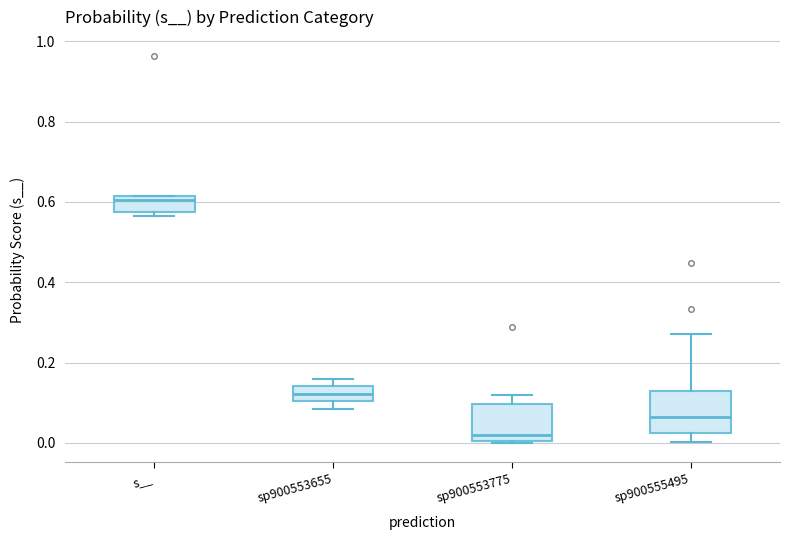

Where does the median line of the box for s__ sit on the y-axis? The values are not printed on the chart, so give them approximately, as read against the axis.

0.60